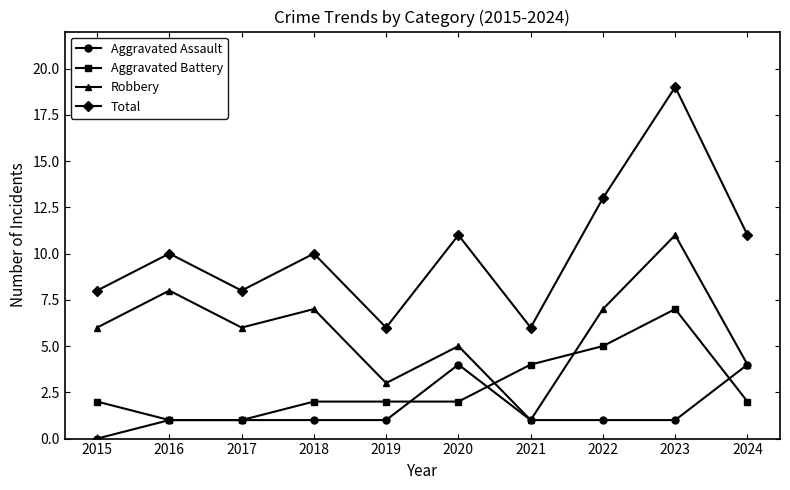

Reading right to left, list all the values displayed in this chart.

Aggravated Assault: 2024=4	2023=1	2022=1	2021=1	2020=4	2019=1	2018=1	2017=1	2016=1	2015=0
Aggravated Battery: 2024=2	2023=7	2022=5	2021=4	2020=2	2019=2	2018=2	2017=1	2016=1	2015=2
Robbery: 2024=4	2023=11	2022=7	2021=1	2020=5	2019=3	2018=7	2017=6	2016=8	2015=6
Total: 2024=11	2023=19	2022=13	2021=6	2020=11	2019=6	2018=10	2017=8	2016=10	2015=8